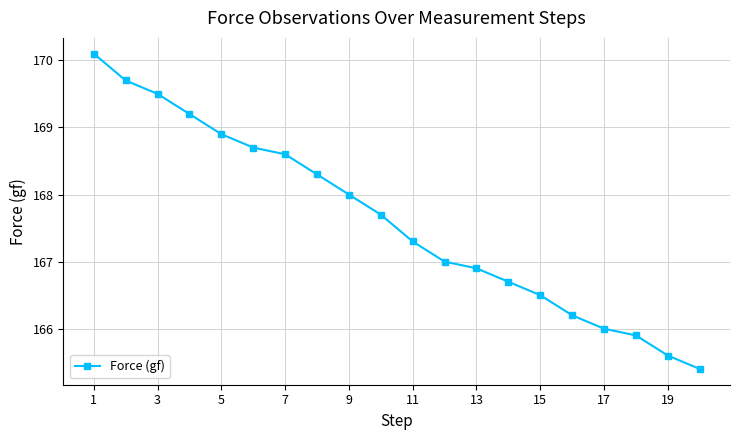

How many lines are shown in the chart?

1